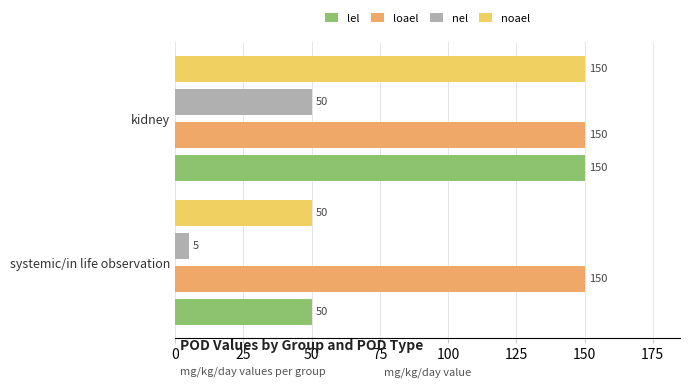

Which series has the largest total across all categories?

loael